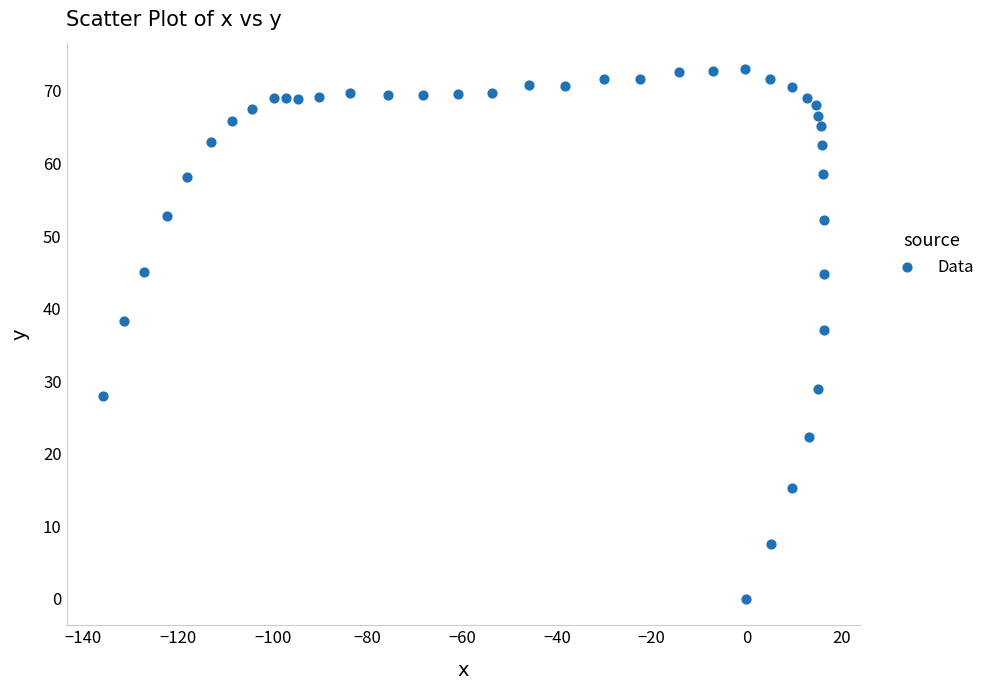

What is the range of X values (max minus min)?

152.2